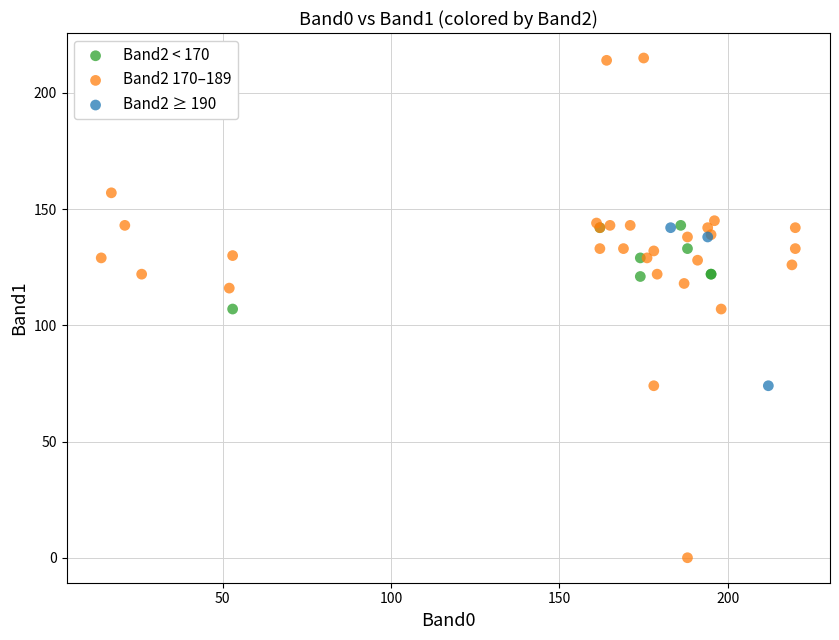

What are all the series names shown in the legend?

Band2 < 170, Band2 170–189, Band2 ≥ 190